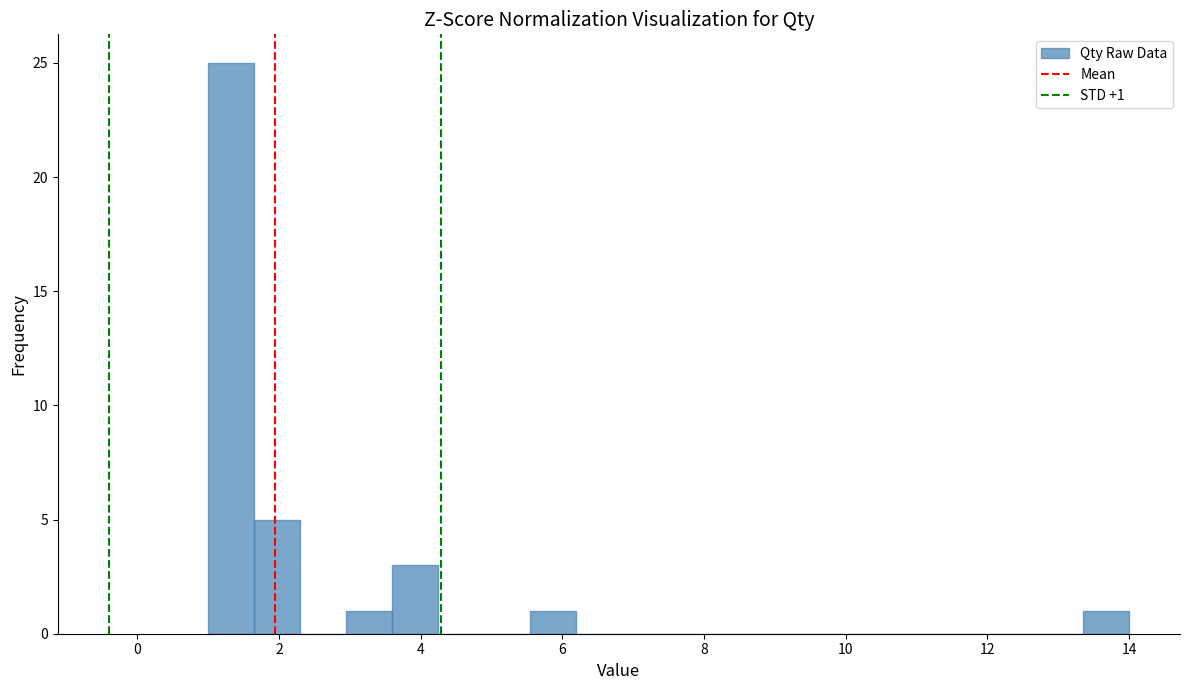

Read against the x-axis, roughly where is the centre of the tallest bar?

1.4